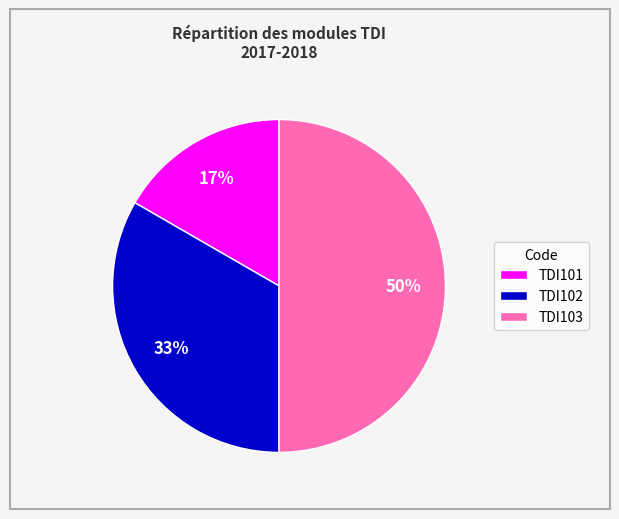

Is the sum of TDI103 and TDI101 greater than half?

Yes